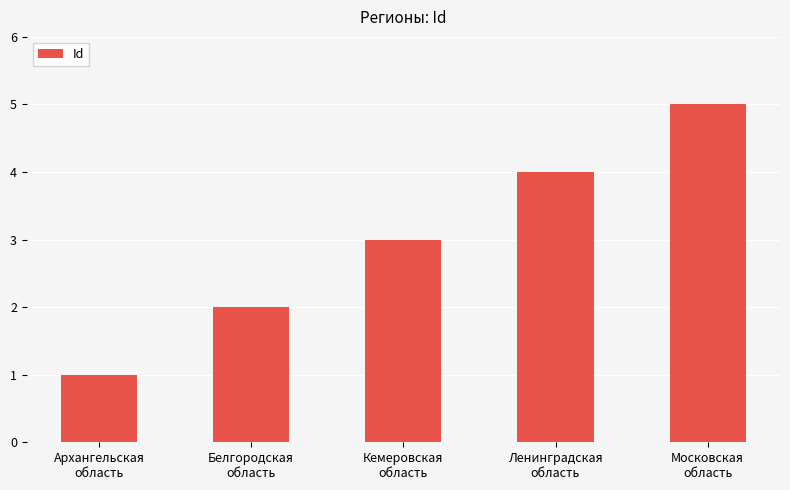

Reading left to right, what are all the values shown in this chart?

Архангельская
область=1	Белгородская
область=2	Кемеровская
область=3	Ленинградская
область=4	Московская
область=5